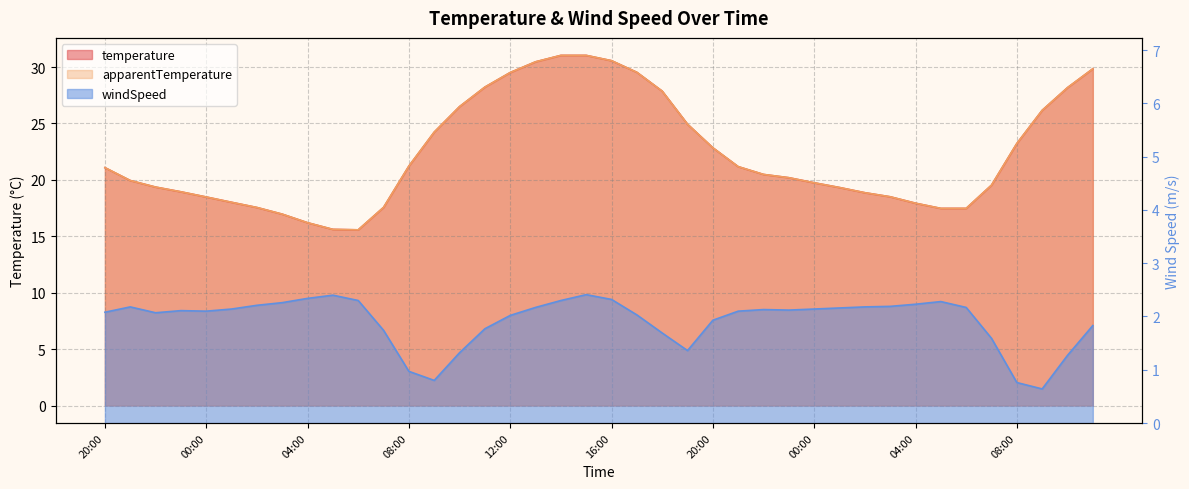

What are all the series names shown in the legend?

temperature, apparentTemperature, windSpeed